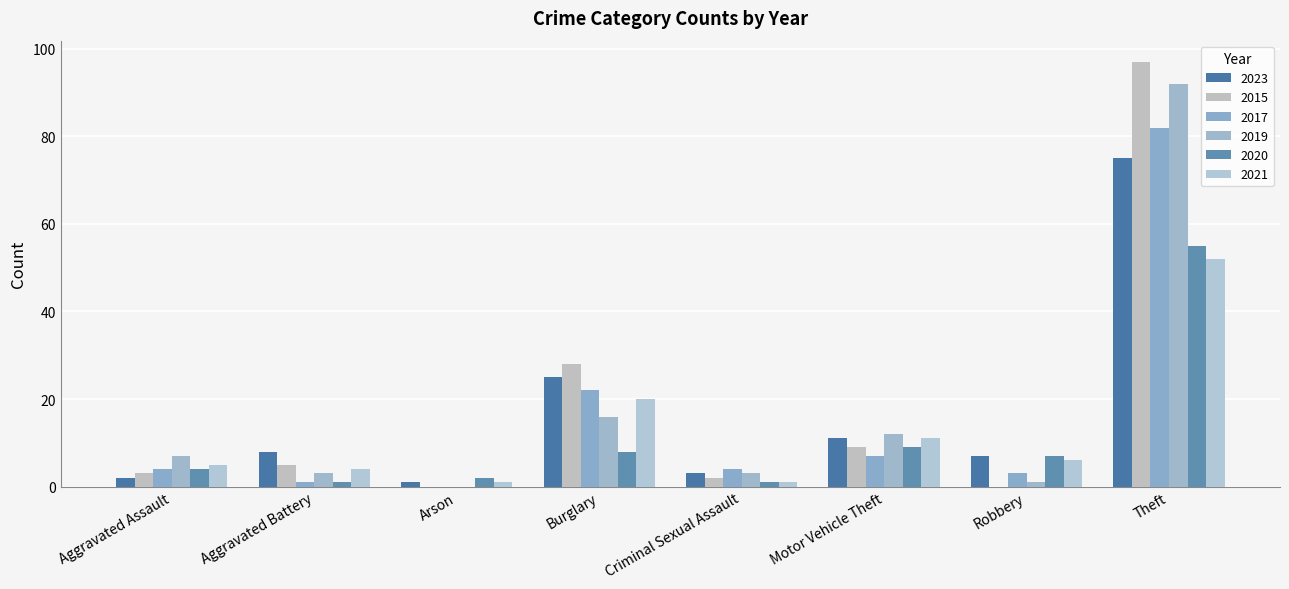

Does the chart contain stacked bars?

No